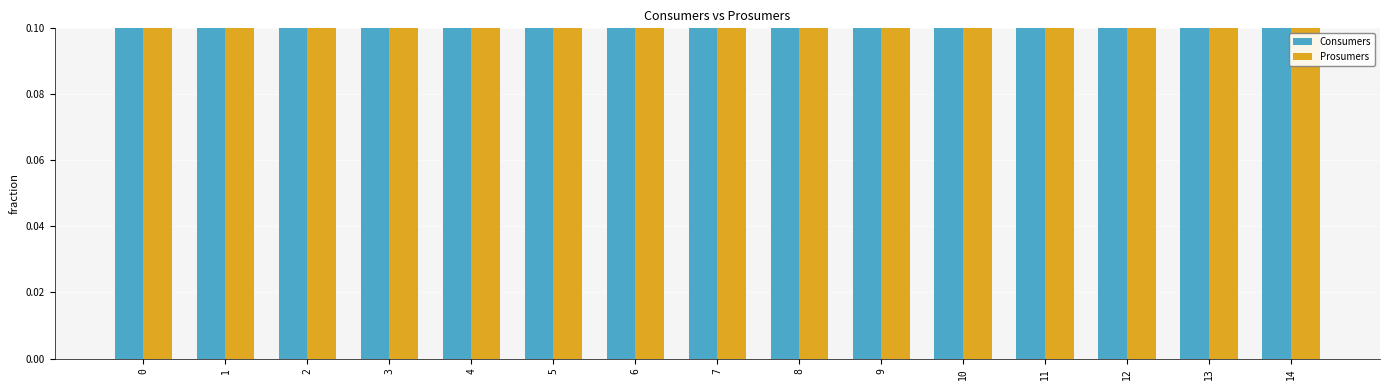

Read the Prosumers value at 11.

0.4